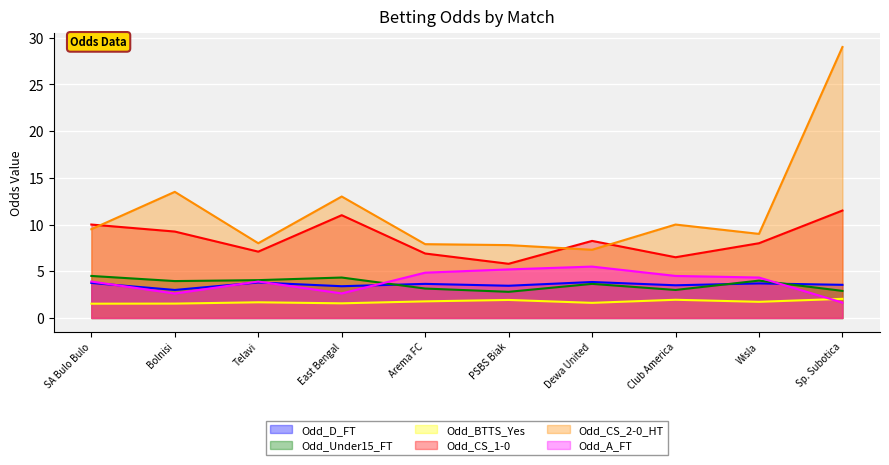

What is the label of the 9th point from the right?

Bolnisi